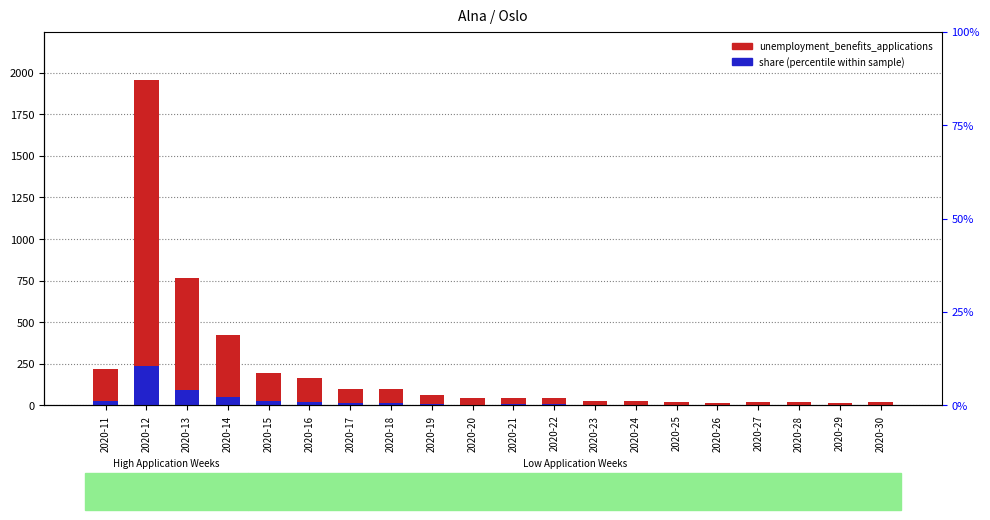

At which category is the sum across all series the highest?

2020-12